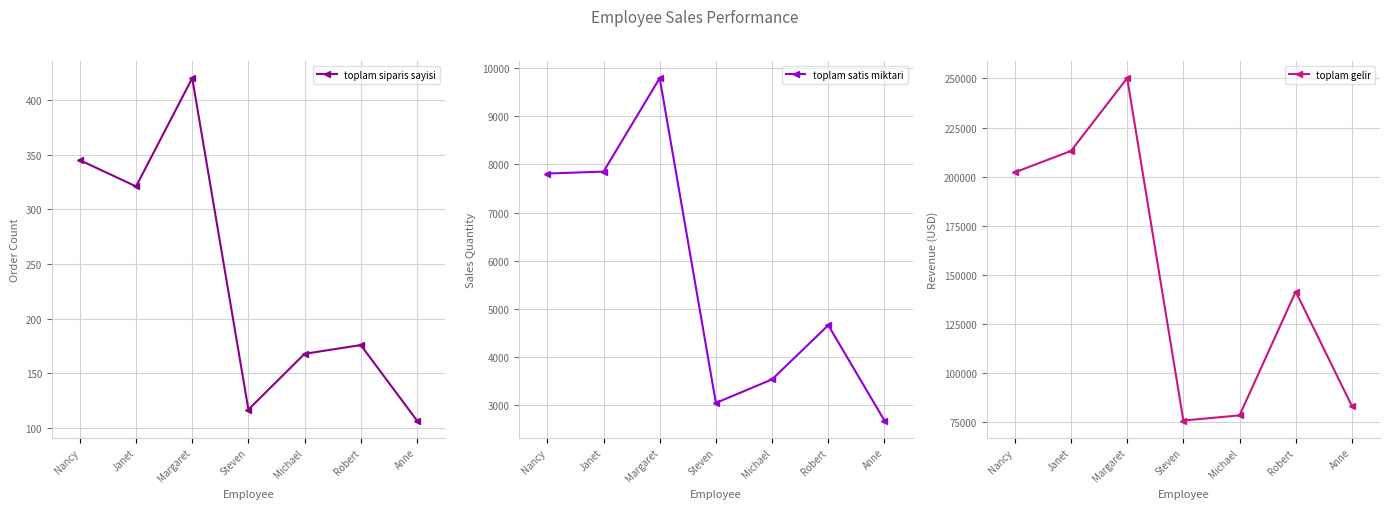

What is the greatest value displayed?

250187.5